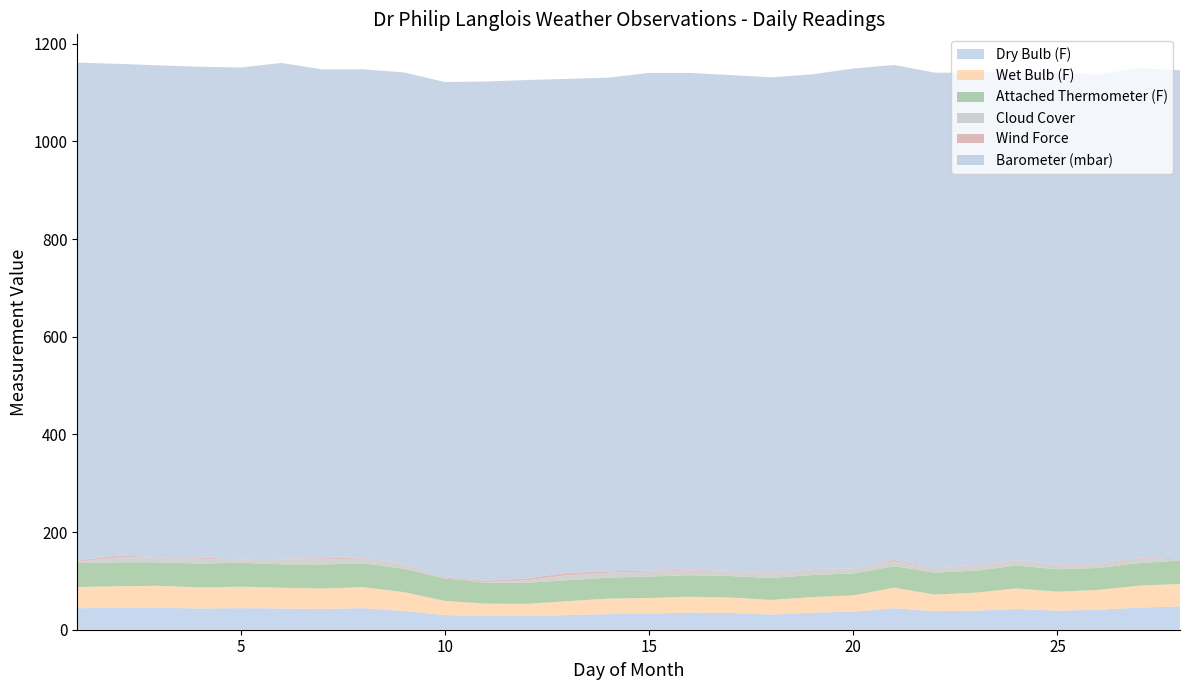

Reading left to right, list all the values displayed in this chart.

Dry Bulb (F): 1=44.0	2=45.0	3=45.0	4=43.5	5=44.2	6=43.5	7=42.5	8=44.1	9=38.5	10=30.0	11=28.5	12=28.0	13=30.0	14=31.9	15=33.0	16=35.0	17=34.4	18=31.0	19=35.0	20=37.0	21=44.1	22=38.0	23=39.0	24=42.5	25=39.0	26=41.0	27=45.4	28=47.6
Wet Bulb (F): 1=43.5	2=44.1	3=45.0	4=43.0	5=44.0	6=42.5	7=42.0	8=43.0	9=38.5	10=29.0	11=25.0	12=25.0	13=28.5	14=31.8	15=32.0	16=32.5	17=31.5	18=30.0	19=32.0	20=33.3	21=42.0	22=34.0	23=37.0	24=42.0	25=38.8	26=40.5	27=45.0	28=46.0
Attached Thermometer (F): 1=49.0	2=49.0	3=48.0	4=49.0	5=49.0	6=48.0	7=49.0	8=49.0	9=48.0	10=46.0	11=43.0	12=43.0	13=43.0	14=43.0	15=44.0	16=44.0	17=44.0	18=45.0	19=45.0	20=45.0	21=44.0	22=45.0	23=45.0	24=47.0	25=46.0	26=45.0	27=46.0	28=48.0
Cloud Cover: 1=3.0	2=10.0	3=10.0	4=10.0	5=5.0	6=10.0	7=10.0	8=10.0	9=10.0	10=0.0	11=1.0	12=5.0	13=10.0	14=10.0	15=10.0	16=10.0	17=9.0	18=10.0	19=10.0	20=10.0	21=10.0	22=9.0	23=10.0	24=10.0	25=10.0	26=7.0	27=10.0	28=0.0
Wind Force: 1=2.0	2=4.0	3=0.5	4=3.0	5=1.0	6=1.5	7=3.0	8=1.5	9=0.5	10=2.0	11=3.0	12=4.0	13=5.0	14=3.0	15=2.0	16=1.5	17=1.5	18=1.5	19=1.5	20=0.5	21=3.0	22=1.5	23=1.5	24=1.0	25=0.5	26=1.5	27=1.5	28=2.0
Barometer (mbar): 1=1019.9	2=1007.0	3=1007.5	4=1004.7	5=1008.3	6=1015.4	7=1001.2	8=1000.2	9=1006.0	10=1014.8	11=1022.4	12=1020.9	13=1011.7	14=1011.0	15=1019.5	16=1017.4	17=1015.6	18=1014.0	19=1014.1	20=1023.6	21=1013.8	22=1013.4	23=1008.1	24=1001.6	25=1006.1	26=1002.1	27=1002.6	28=1002.3